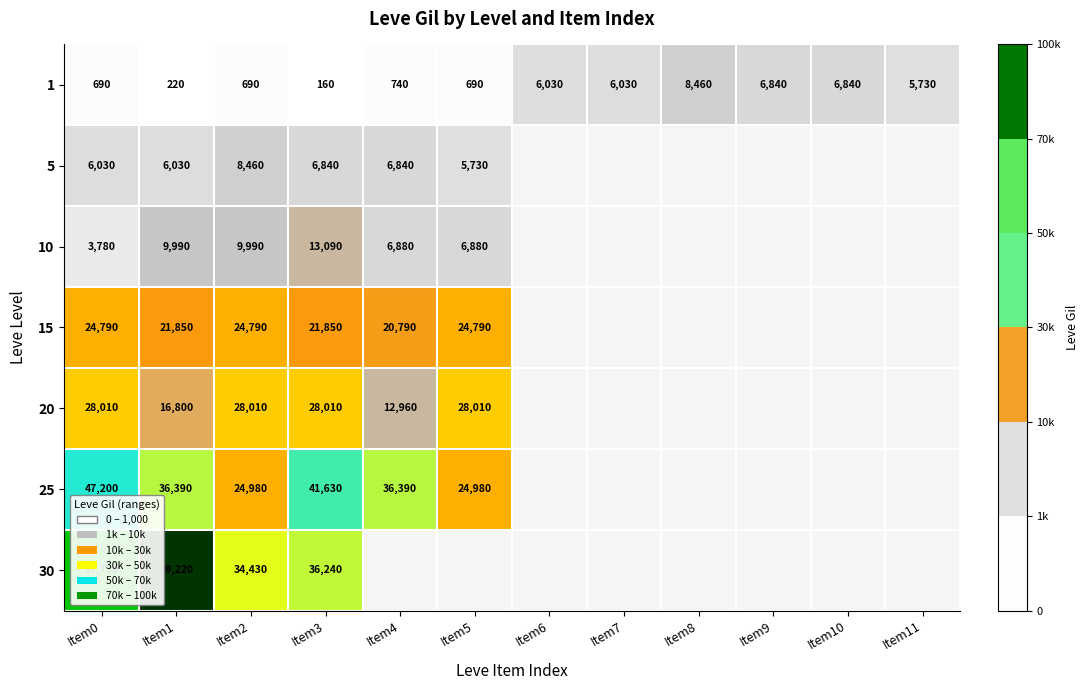

How many distinct data groups are displayed?

7